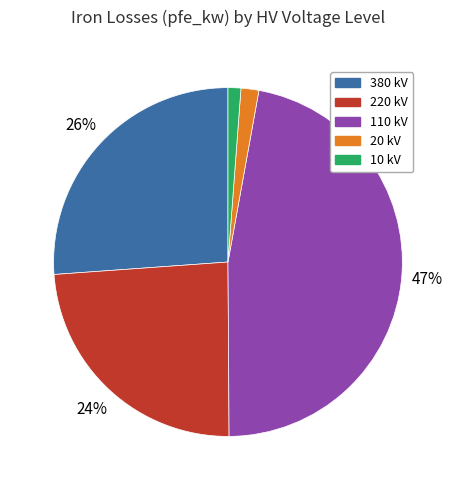

To the nearest percent, what is the difference between the largest and smallest slice percentages?

46%